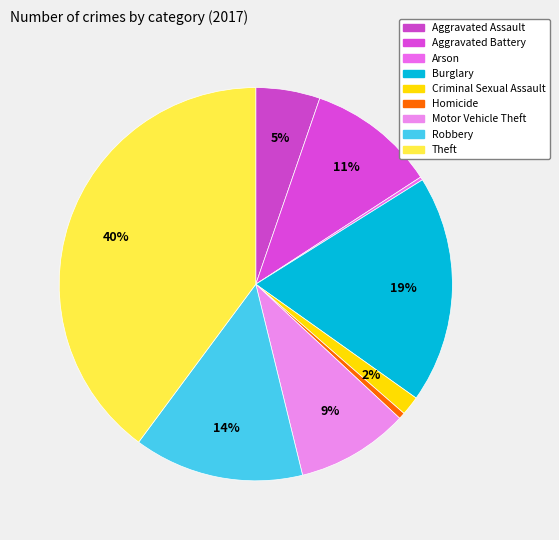

Is Aggravated Assault the majority of the pie?

No